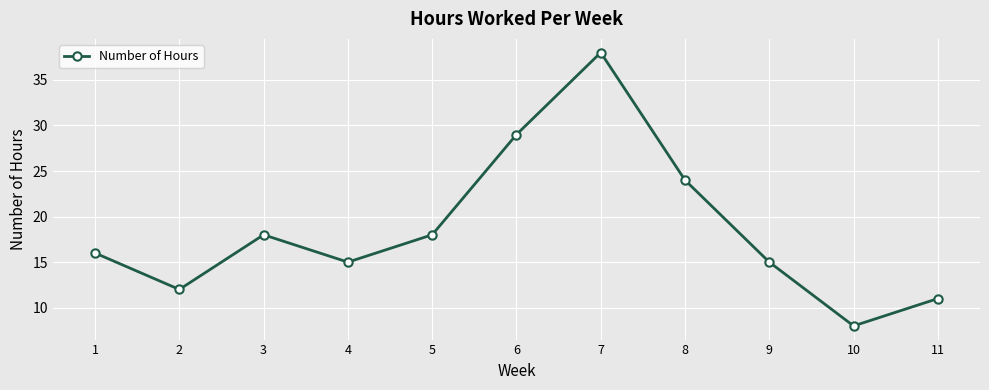

What is the value of the 4th point from the left?

15